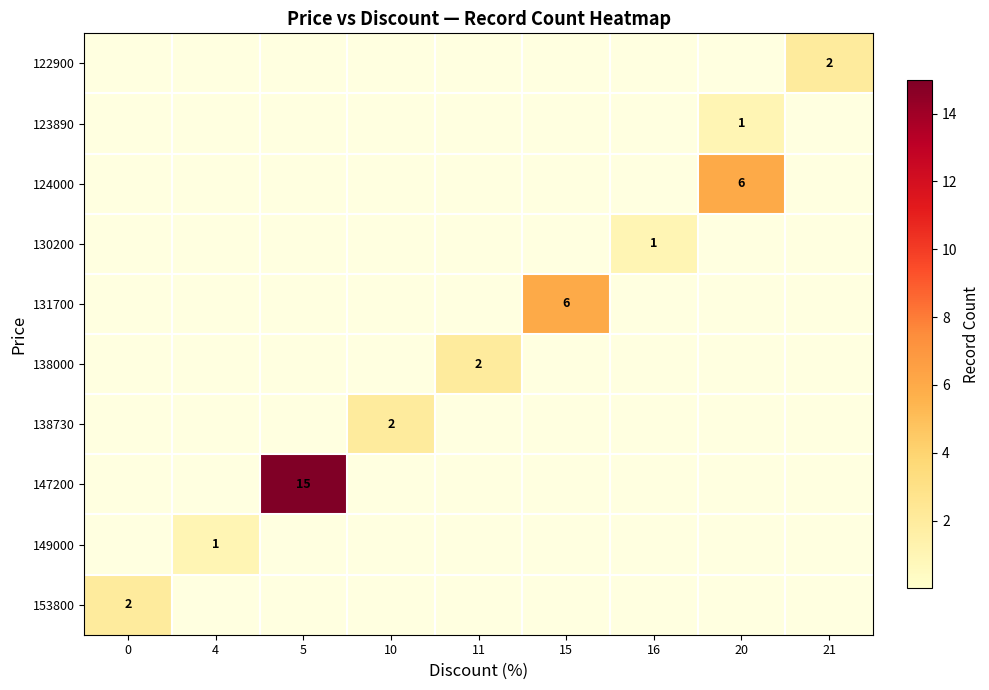

What is the total value across all series at 11?

2